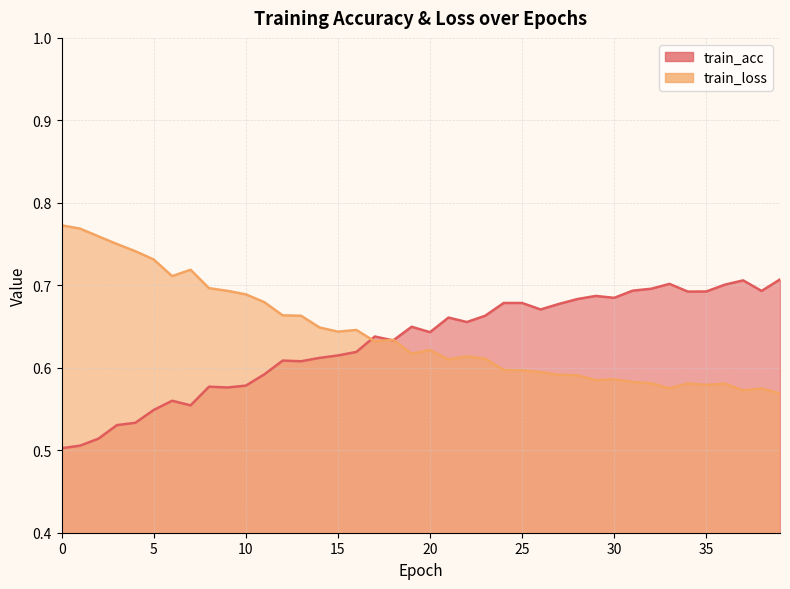

Reading left to right, list all the values displayed in this chart.

train_acc: 0.5	0.5	0.5	0.5	0.5	0.5	0.6	0.6	0.6	0.6	0.6	0.6	0.6	0.6	0.6	0.6	0.6	0.6	0.6	0.6	0.6	0.7	0.7	0.7	0.7	0.7	0.7	0.7	0.7	0.7	0.7	0.7	0.7	0.7	0.7	0.7	0.7	0.7	0.7	0.7
train_loss: 0.8	0.8	0.8	0.8	0.7	0.7	0.7	0.7	0.7	0.7	0.7	0.7	0.7	0.7	0.6	0.6	0.6	0.6	0.6	0.6	0.6	0.6	0.6	0.6	0.6	0.6	0.6	0.6	0.6	0.6	0.6	0.6	0.6	0.6	0.6	0.6	0.6	0.6	0.6	0.6